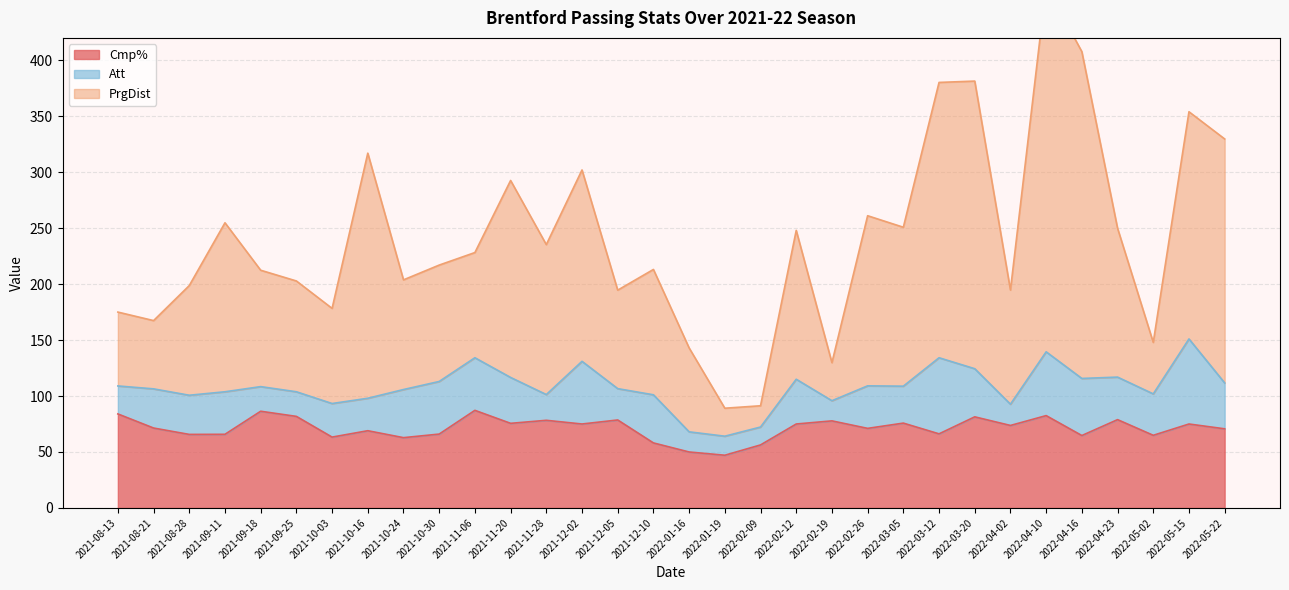

Is it true that Cmp% equals 82.5 at 2022-04-10?

True